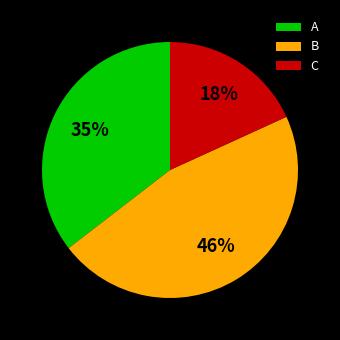

Does any single category account for the majority?

No